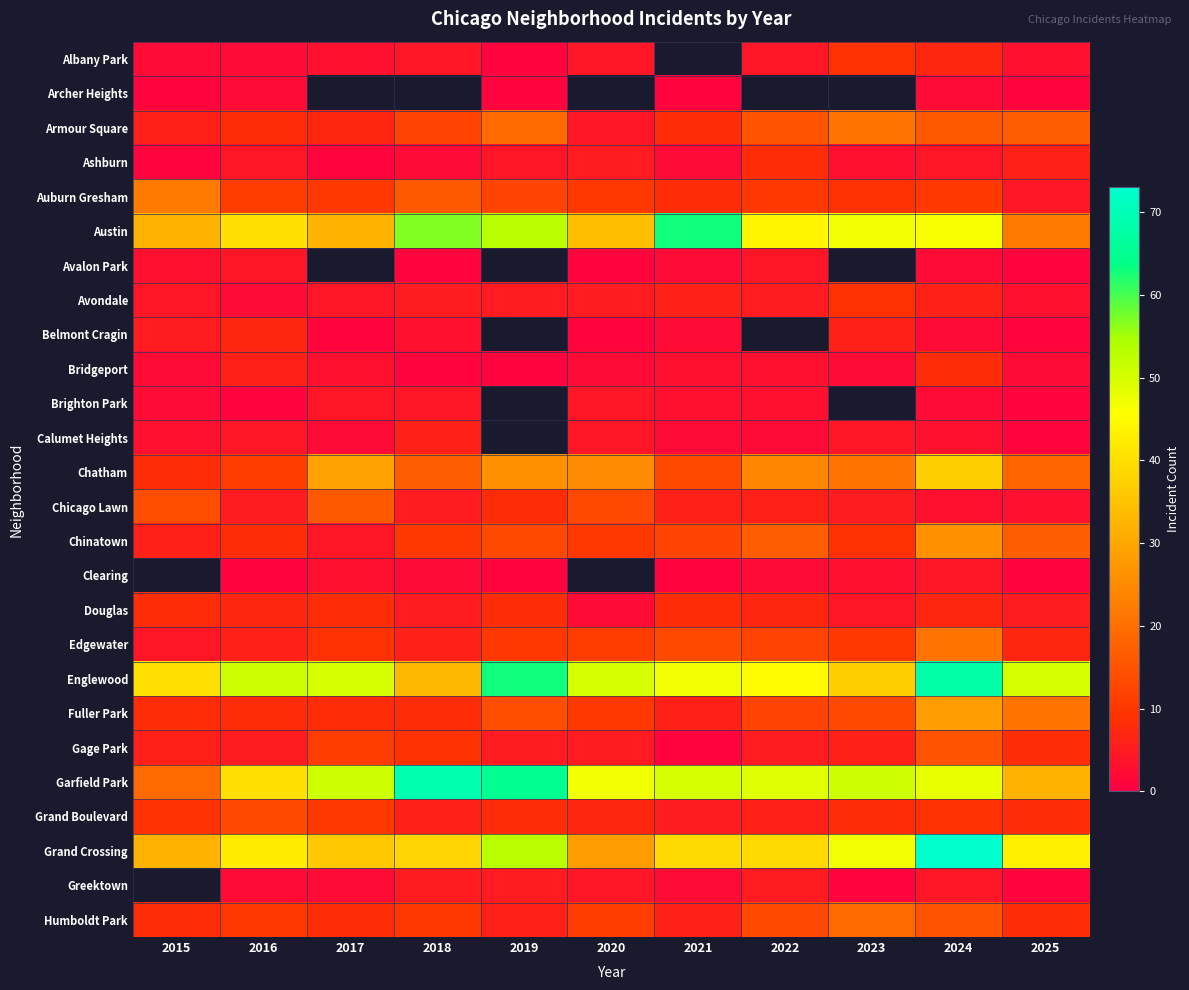

At which category is the sum across all series the highest?

2024